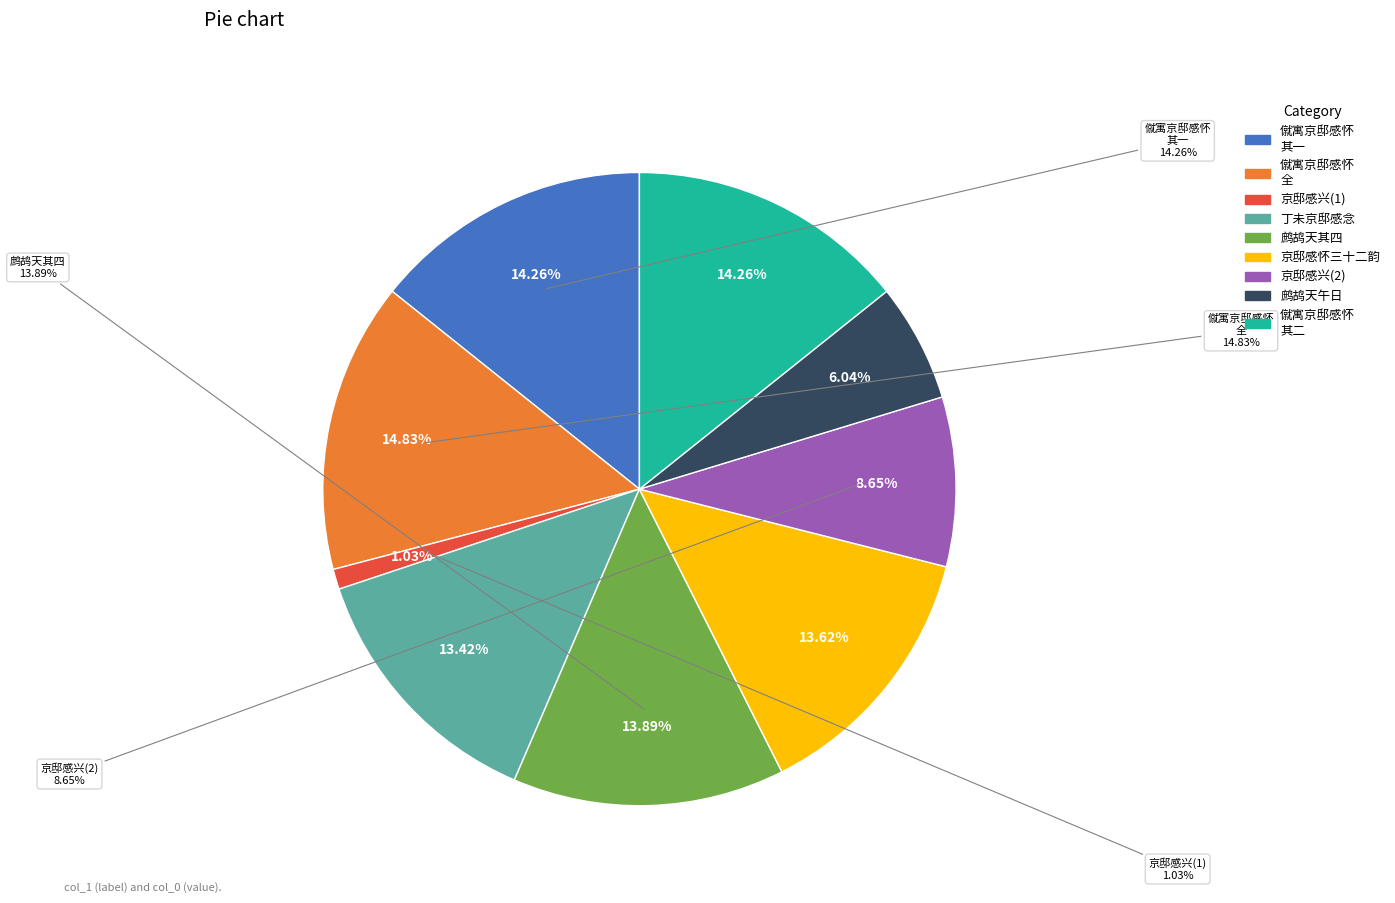

How many segments does this pie chart have?

9